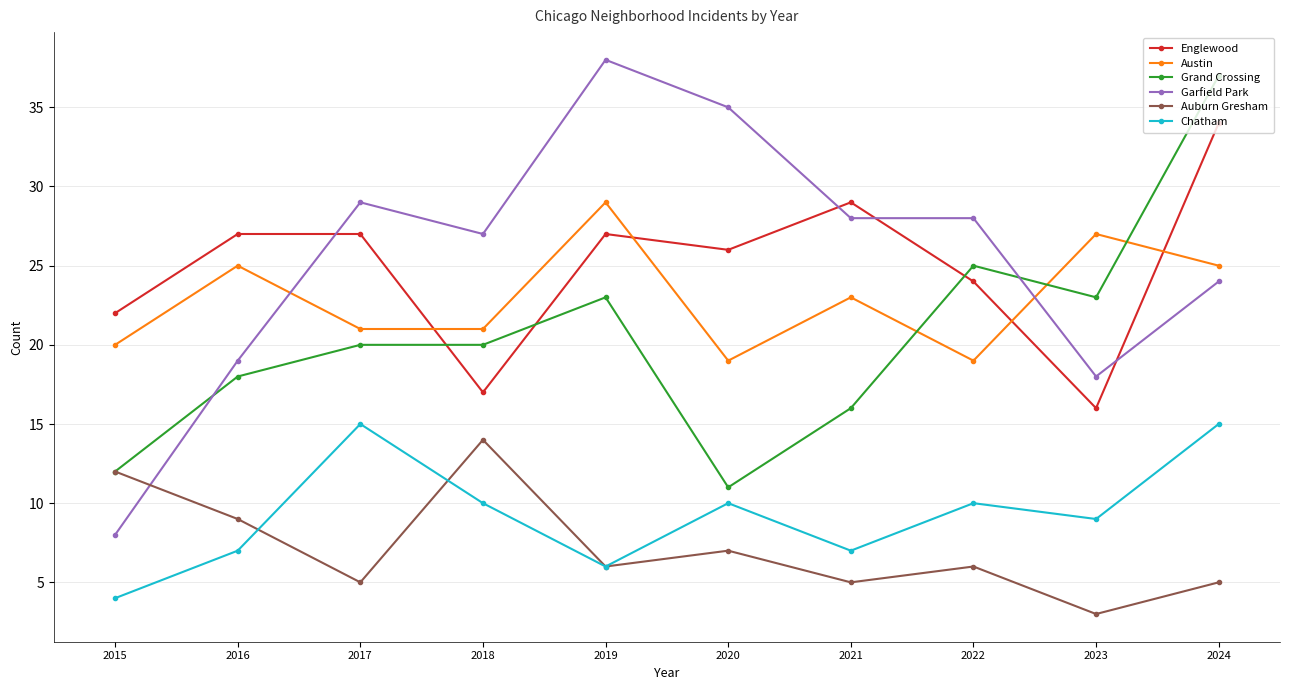

Reading right to left, transcribe all the data shown in this chart.

Englewood: 34	16	24	29	26	27	17	27	27	22
Austin: 25	27	19	23	19	29	21	21	25	20
Grand Crossing: 37	23	25	16	11	23	20	20	18	12
Garfield Park: 24	18	28	28	35	38	27	29	19	8
Auburn Gresham: 5	3	6	5	7	6	14	5	9	12
Chatham: 15	9	10	7	10	6	10	15	7	4